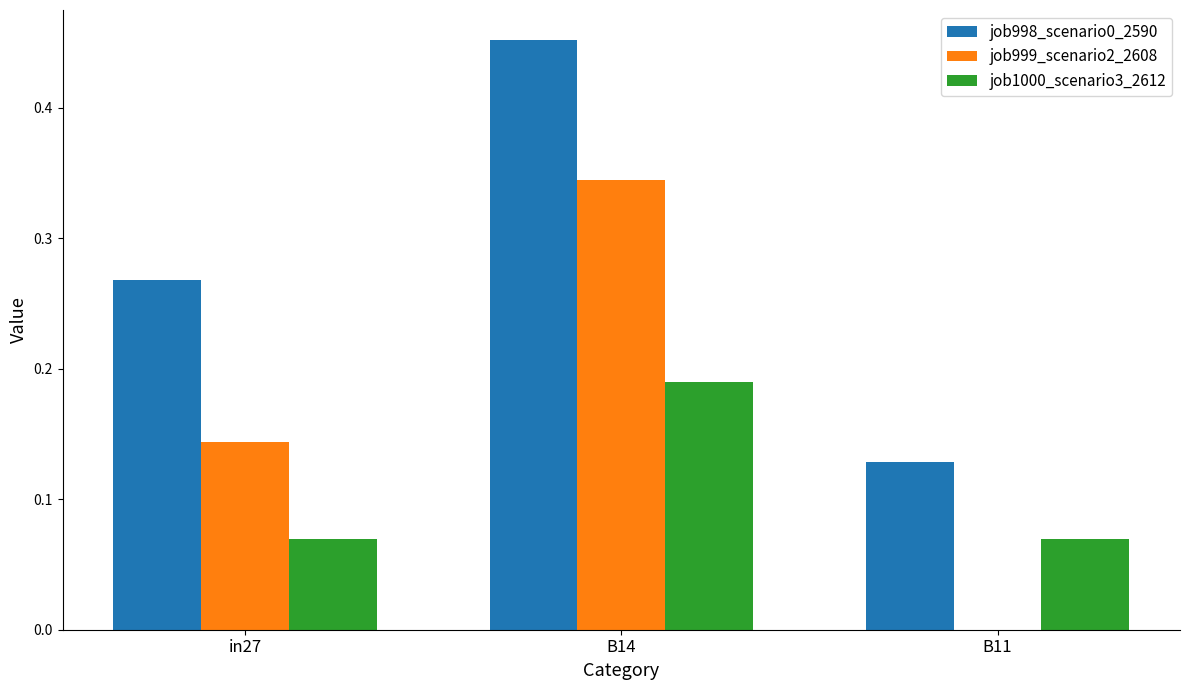

Which series changed the most between B14 and B11?

job999_scenario2_2608